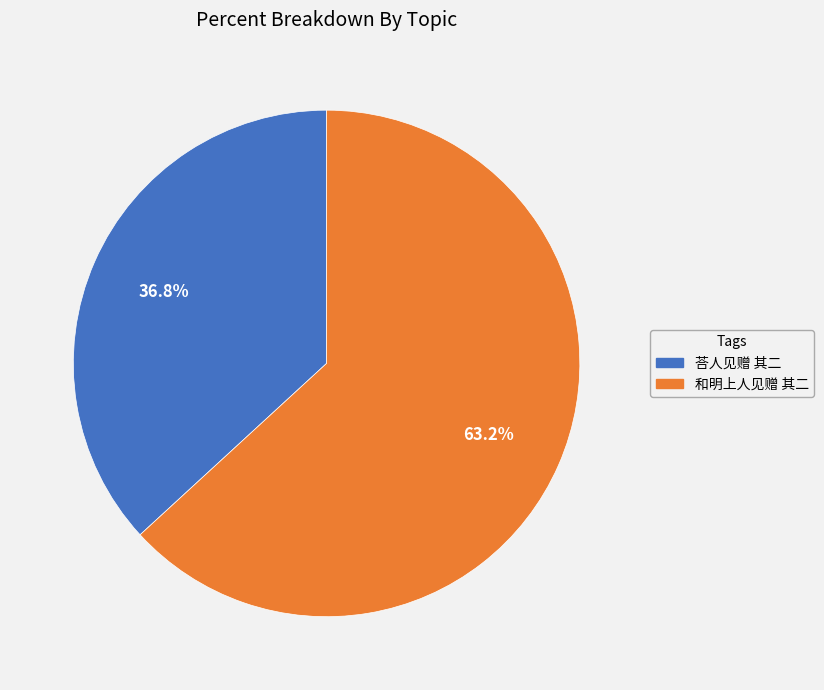

The 荅人见赠 其二 slice represents 37% of the pie. True or false?

True